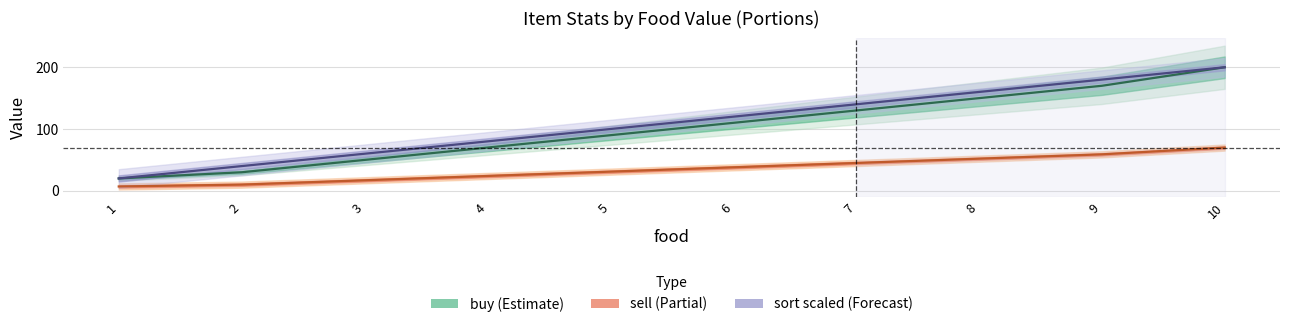

At which category is the sum across all series the highest?

10